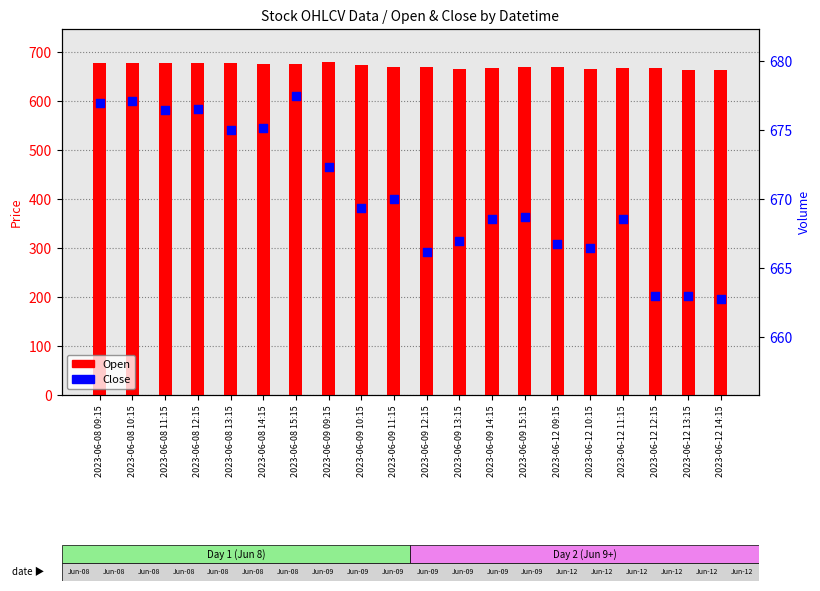

Is the value of Close at 2023-06-09 10:15 greater than the value of Open at 2023-06-12 09:15?

No